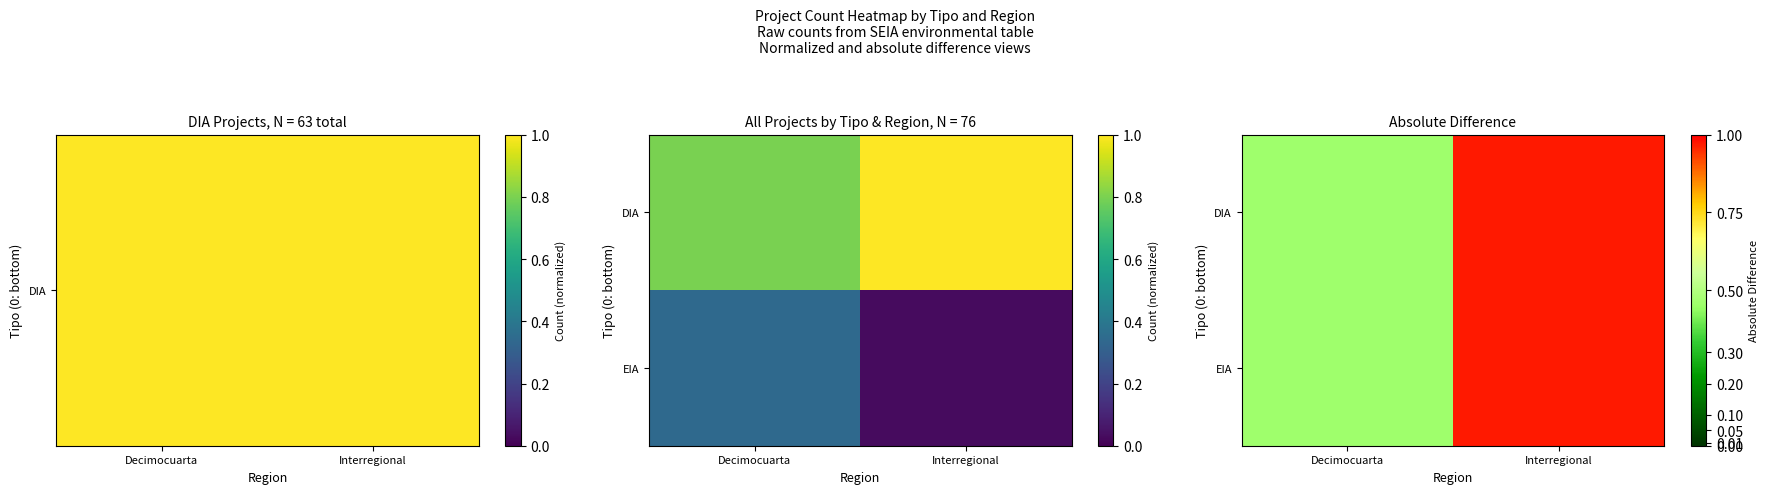

The DIA series shows 1.3 at Interregional. True or false?

False